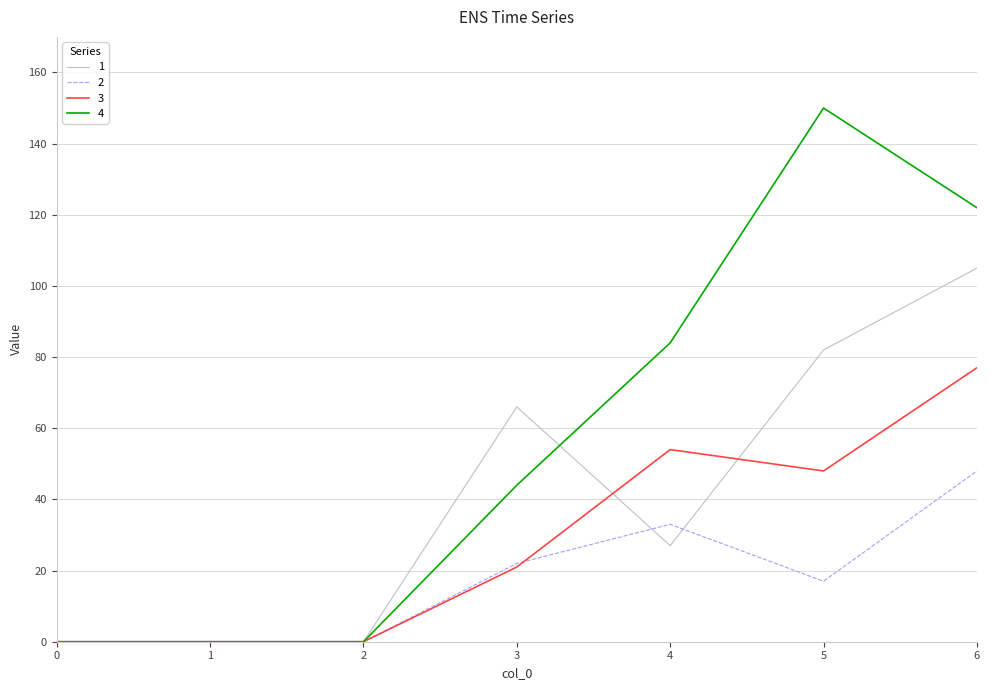

Is the value of 2 at 5 greater than the value of 4 at 2?

Yes